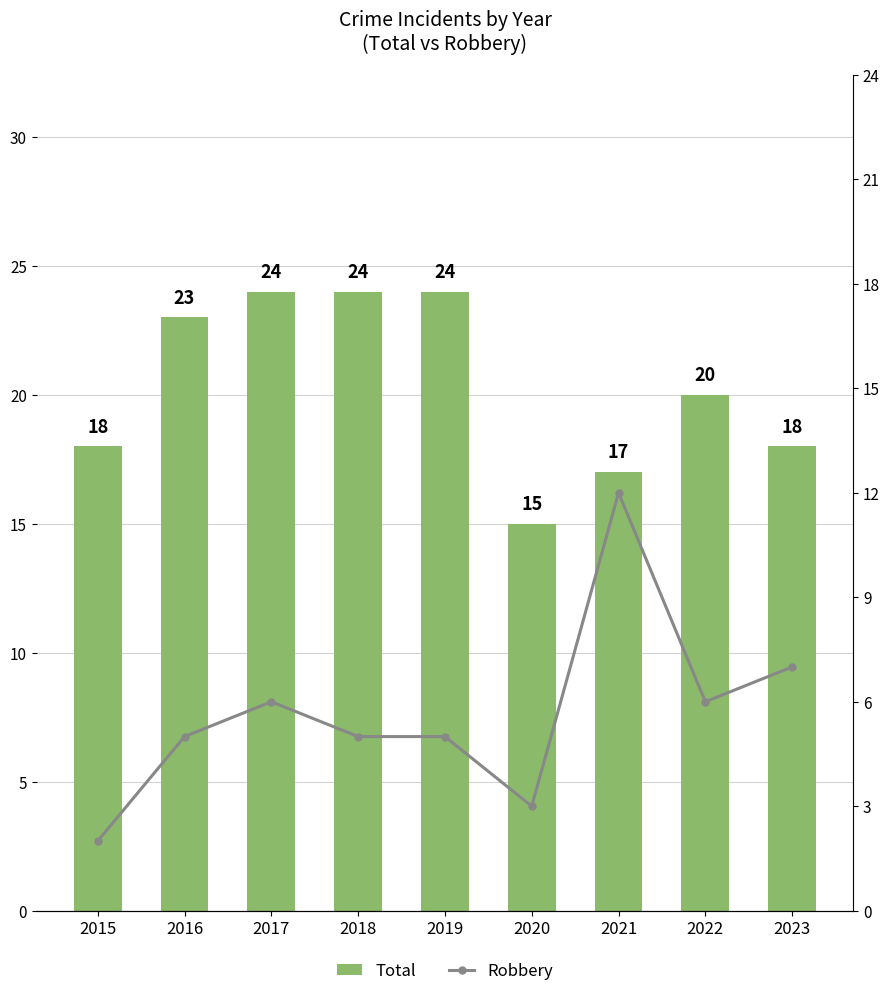

Count the Total values in the range 18 to 24.

7